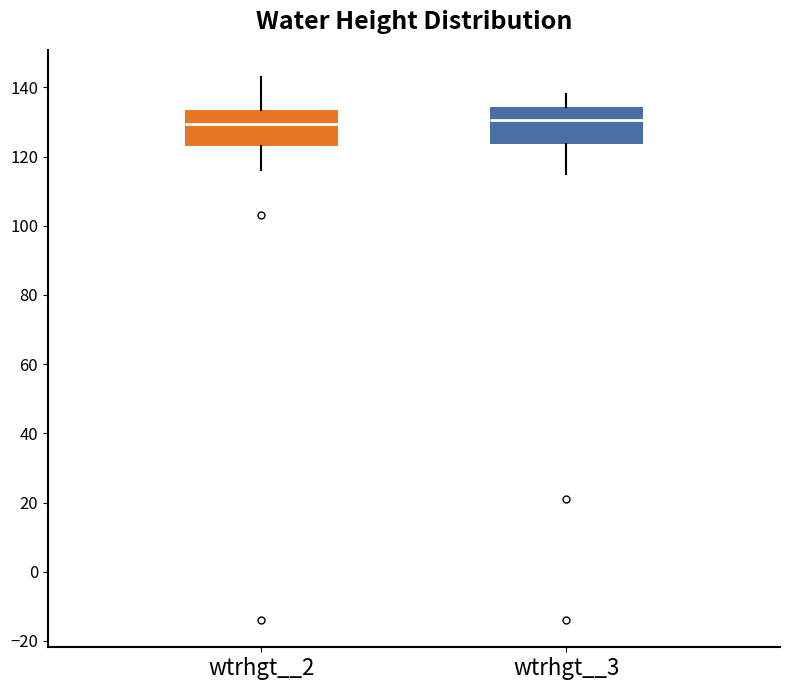

Reading left to right, transcribe this box plot: for each box, give where its median line is, the range the box spans, and where its two whiskers end, as read against the y-axis. The values are not printed on the chart, so give them approximately, as read against the axis.

wtrhgt__2: median 130, box 124 to 134, whiskers 116 to 144
wtrhgt__3: median 130, box 124 to 134, whiskers 116 to 138